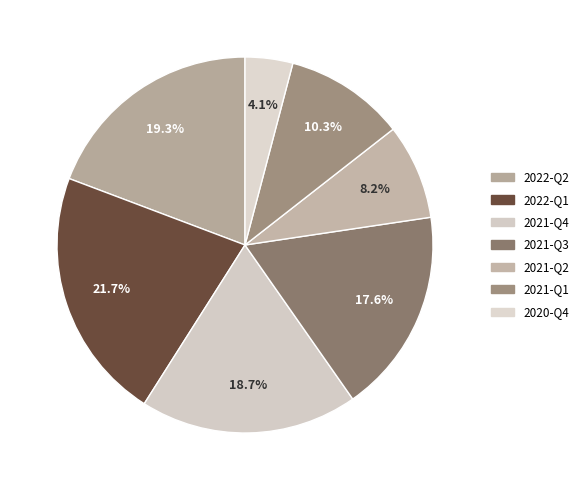

Combined, do 2021-Q4 and 2022-Q1 account for over 50%?

No